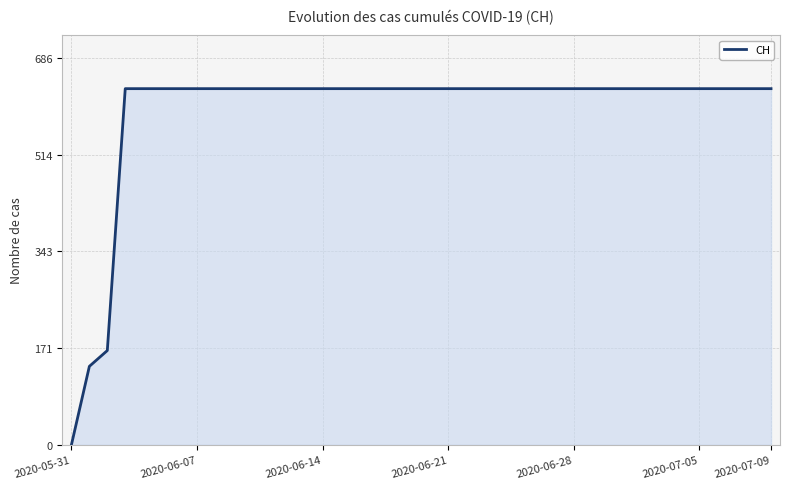

What is the maximum value shown in the chart?

631